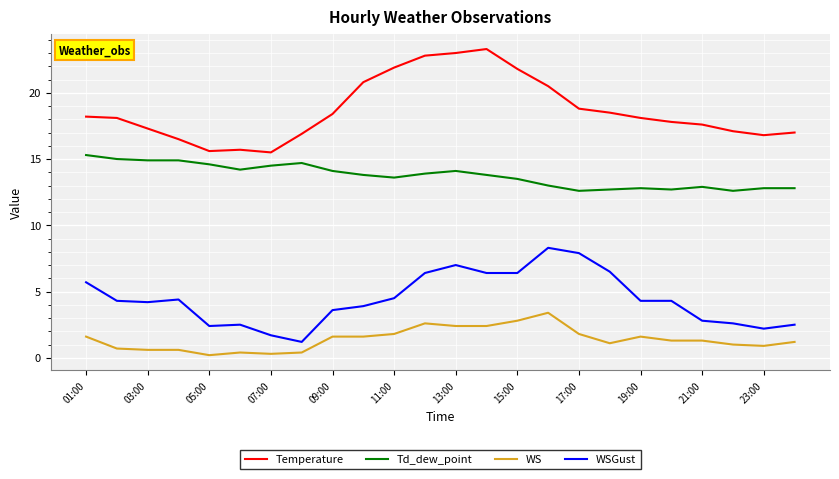

True or false: Td_dew_point and WS cross at least once.

False